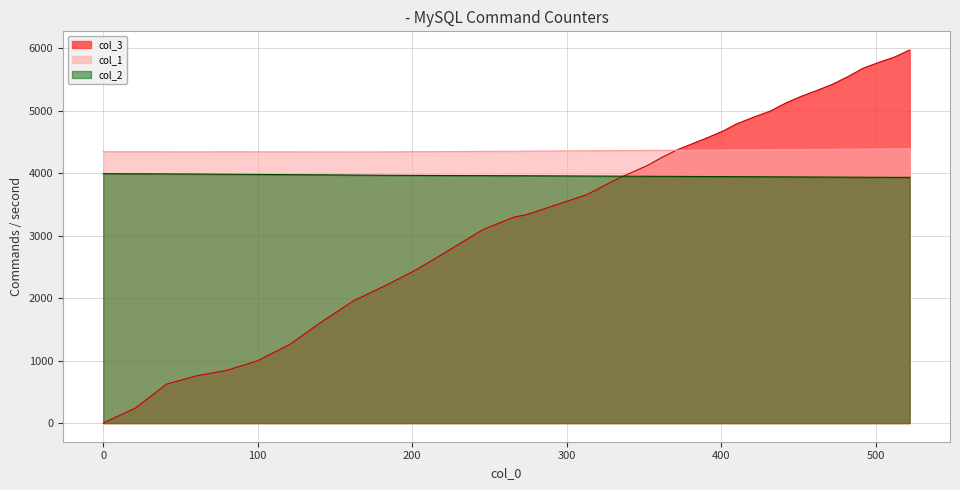

Between 202 and 410, which series saw the biggest shift?

col_3